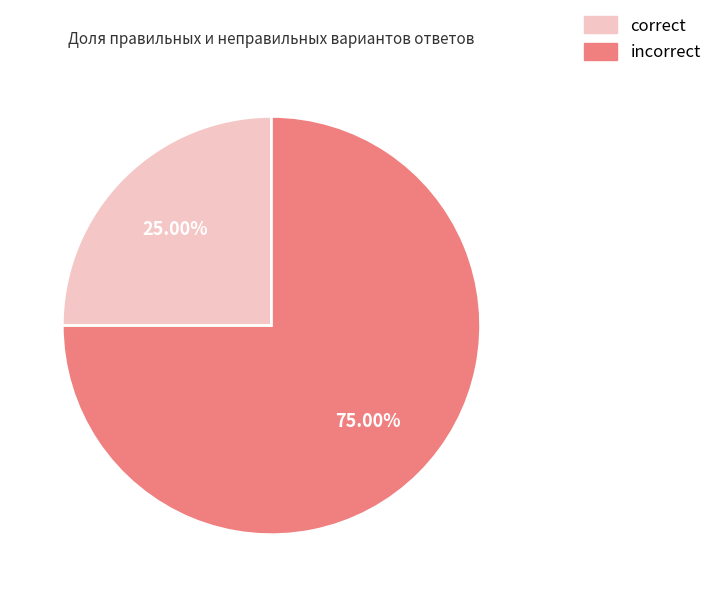

Does any single category account for the majority?

Yes